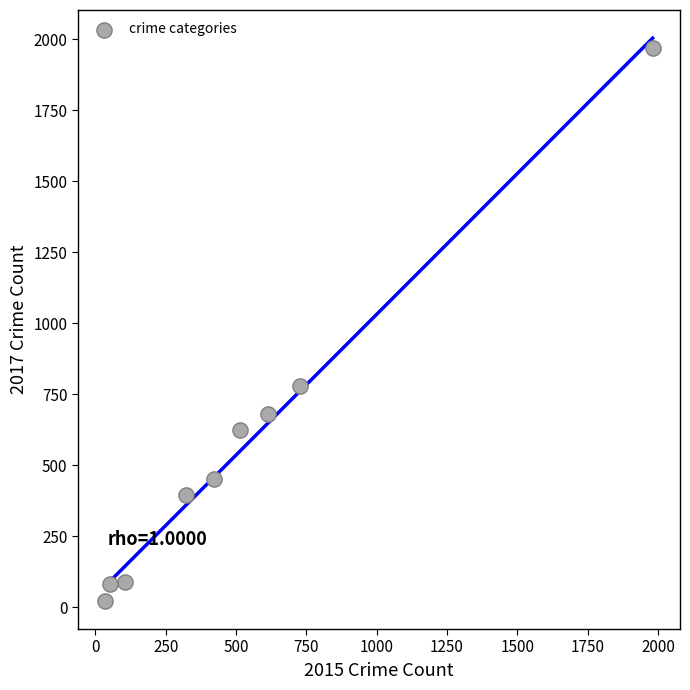

What is the range of X values (max minus min)?

1946